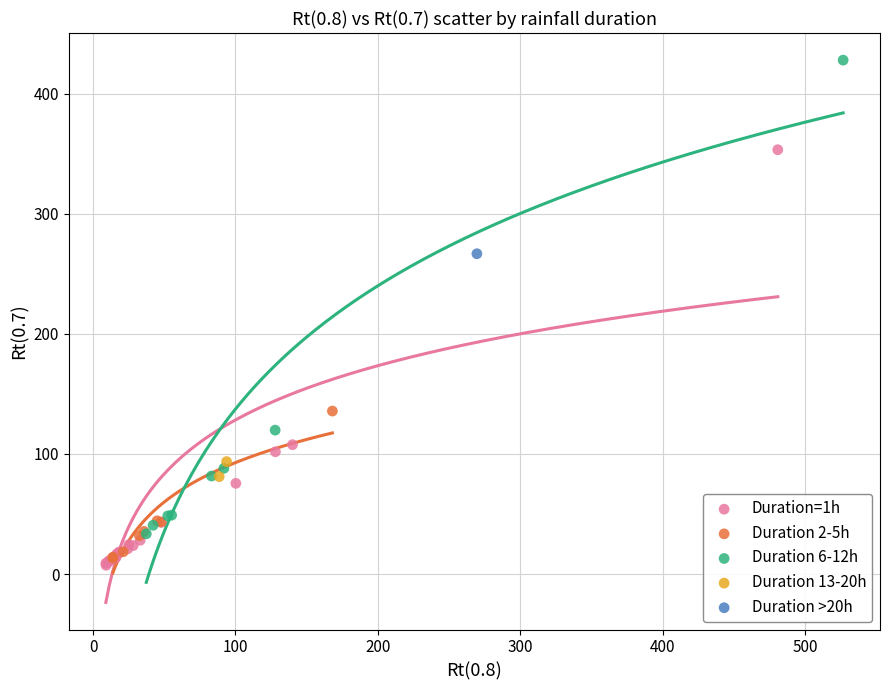

Which series contains the lowest Y value?

Duration=1h